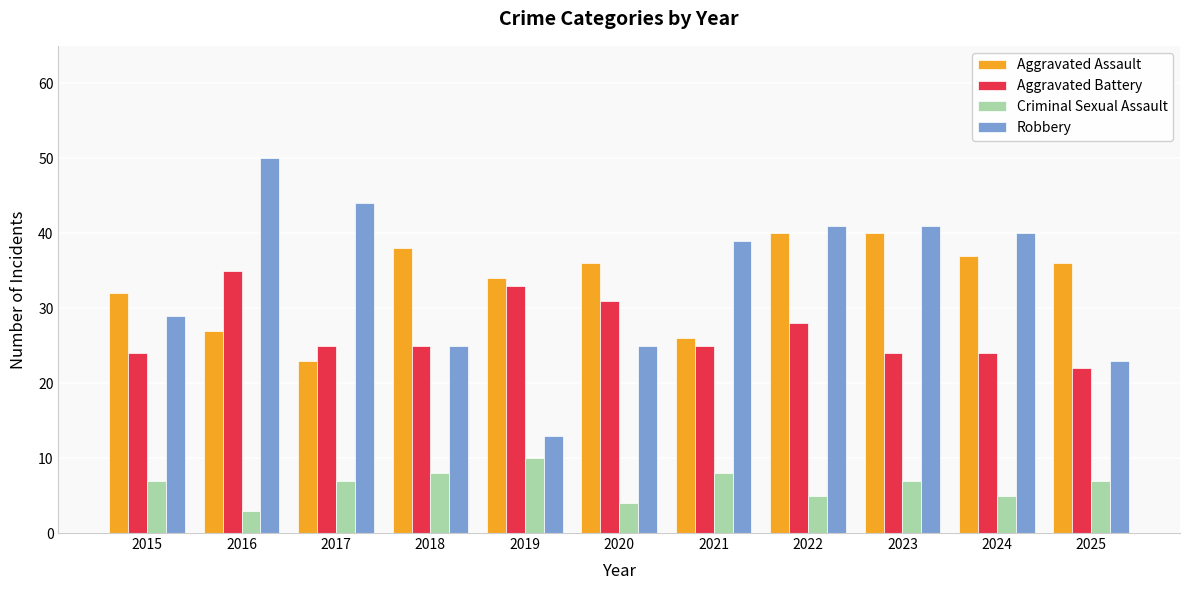

What is the total value across all series at 2024?

106